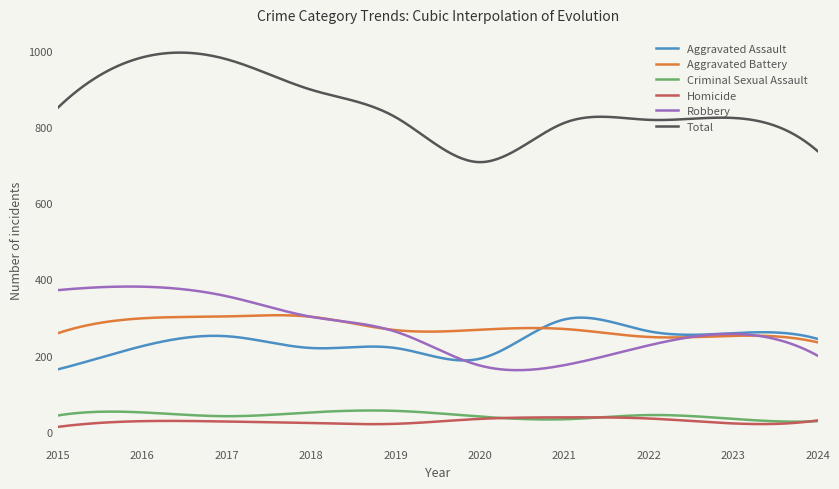

True or false: Aggravated Assault and Total intersect in this chart.

False